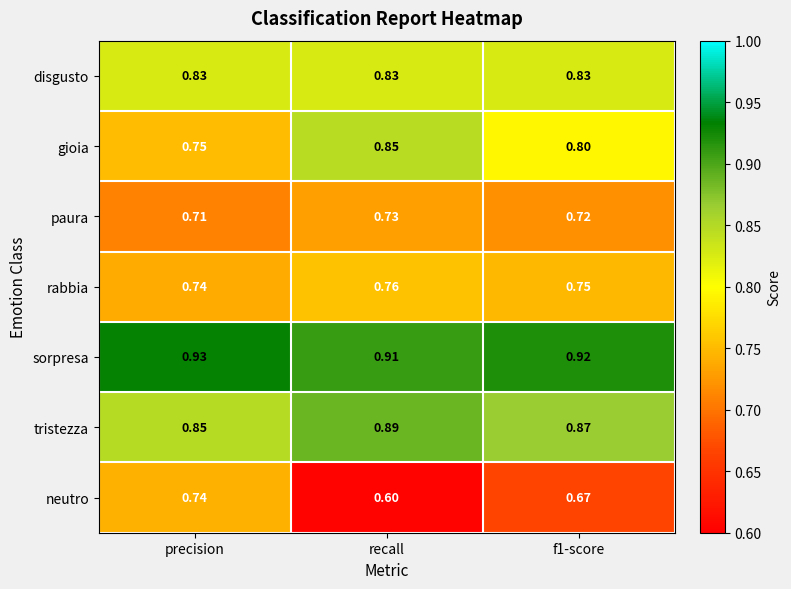

At which category does the chart reach its peak across all series?

precision